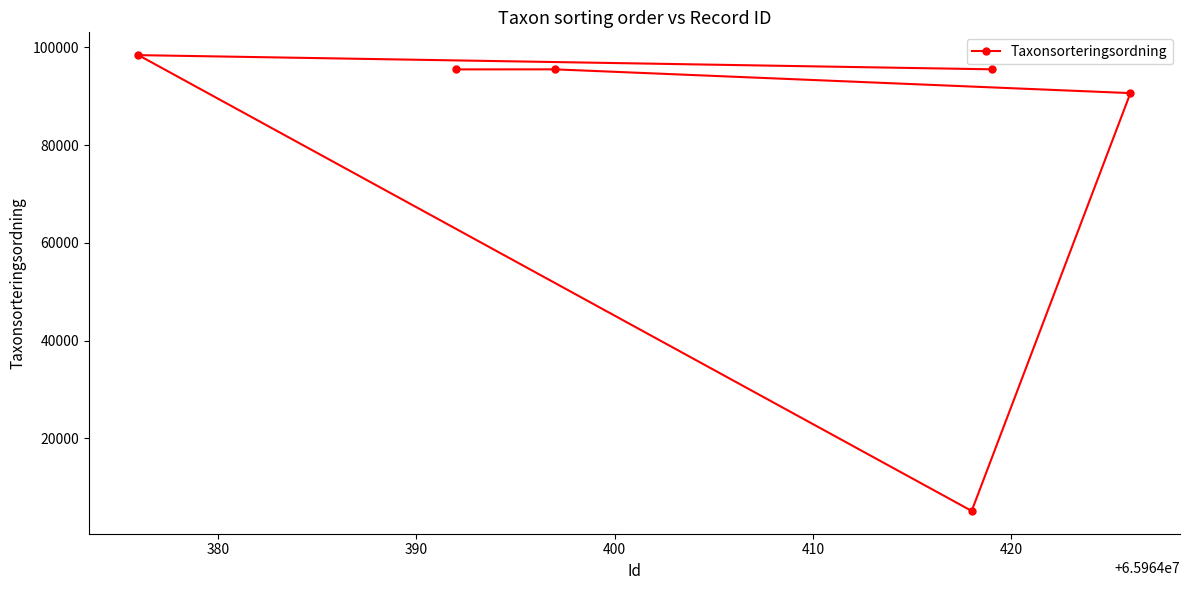

True or false: the data has more than 0 interior local peaks.

True